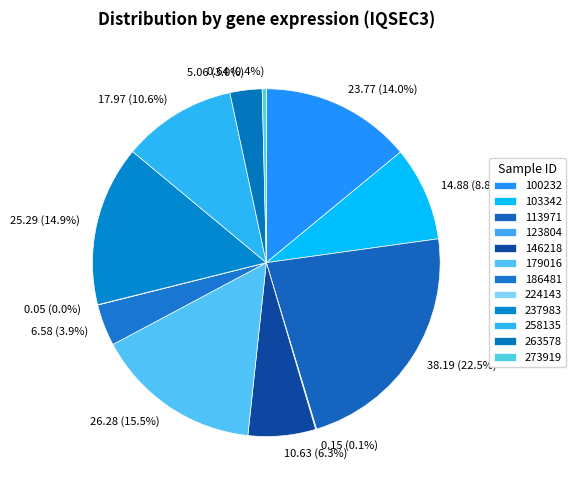

Is it true that 146218 is 19% of the pie?

False